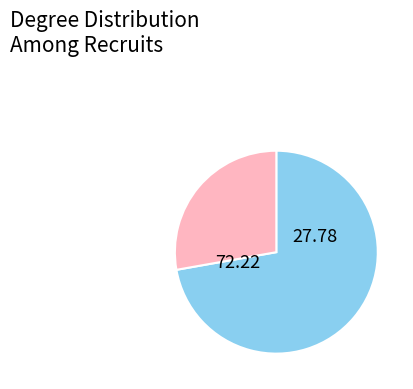

Does any single category account for the majority?

Yes